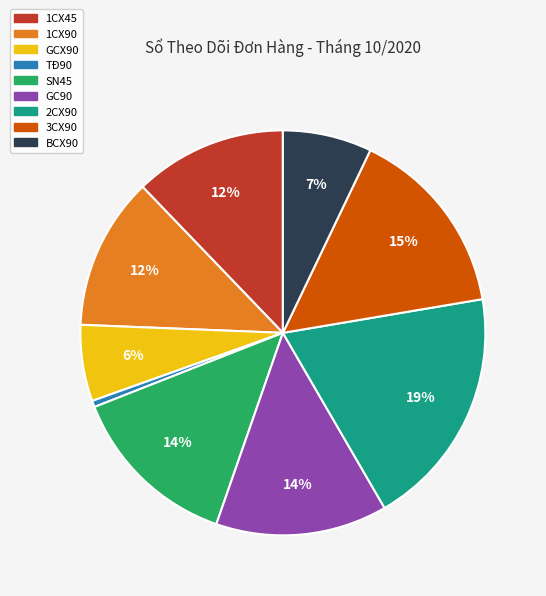

Which slice is the smallest?

TĐ90